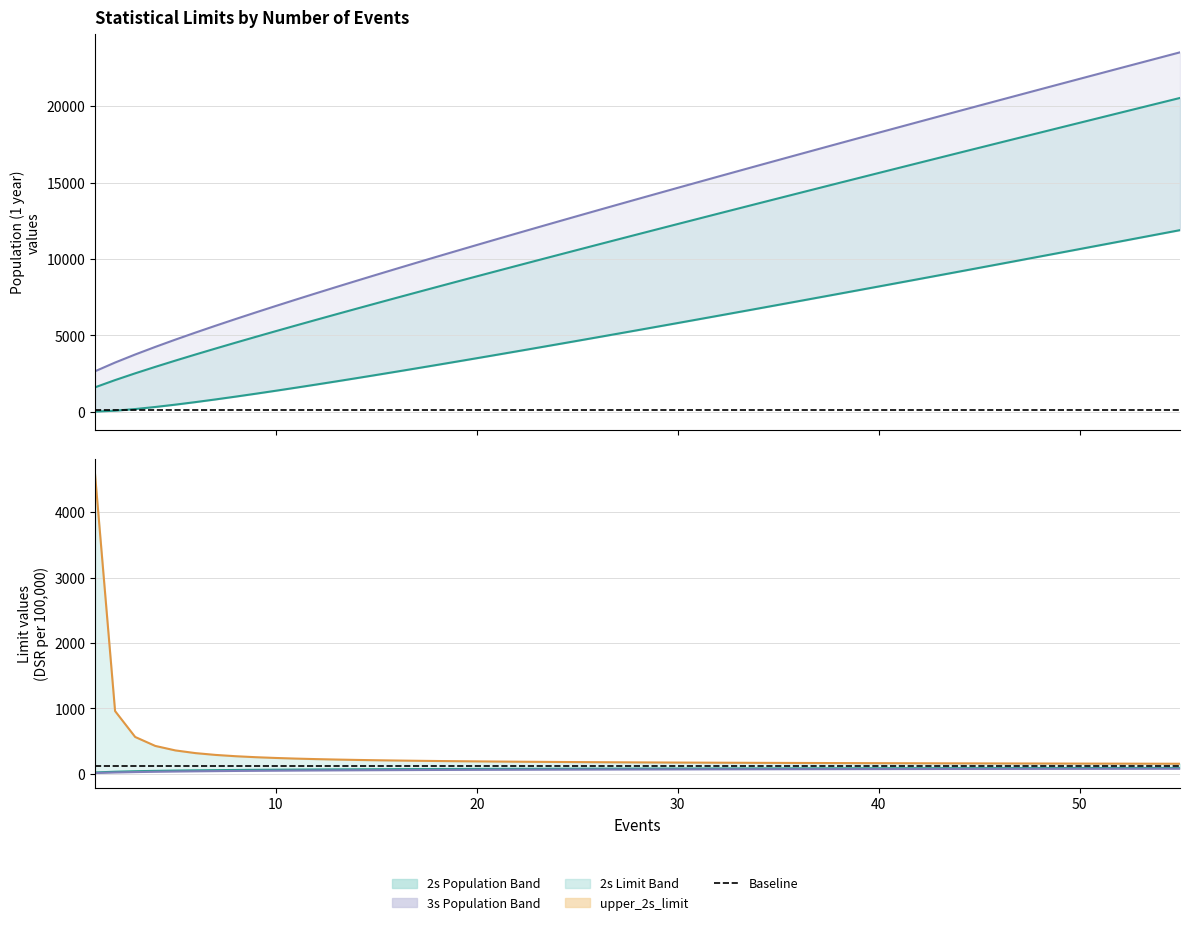

What is the difference between the maximum and second lowest values in the upper_2s_limit series?

4433.0